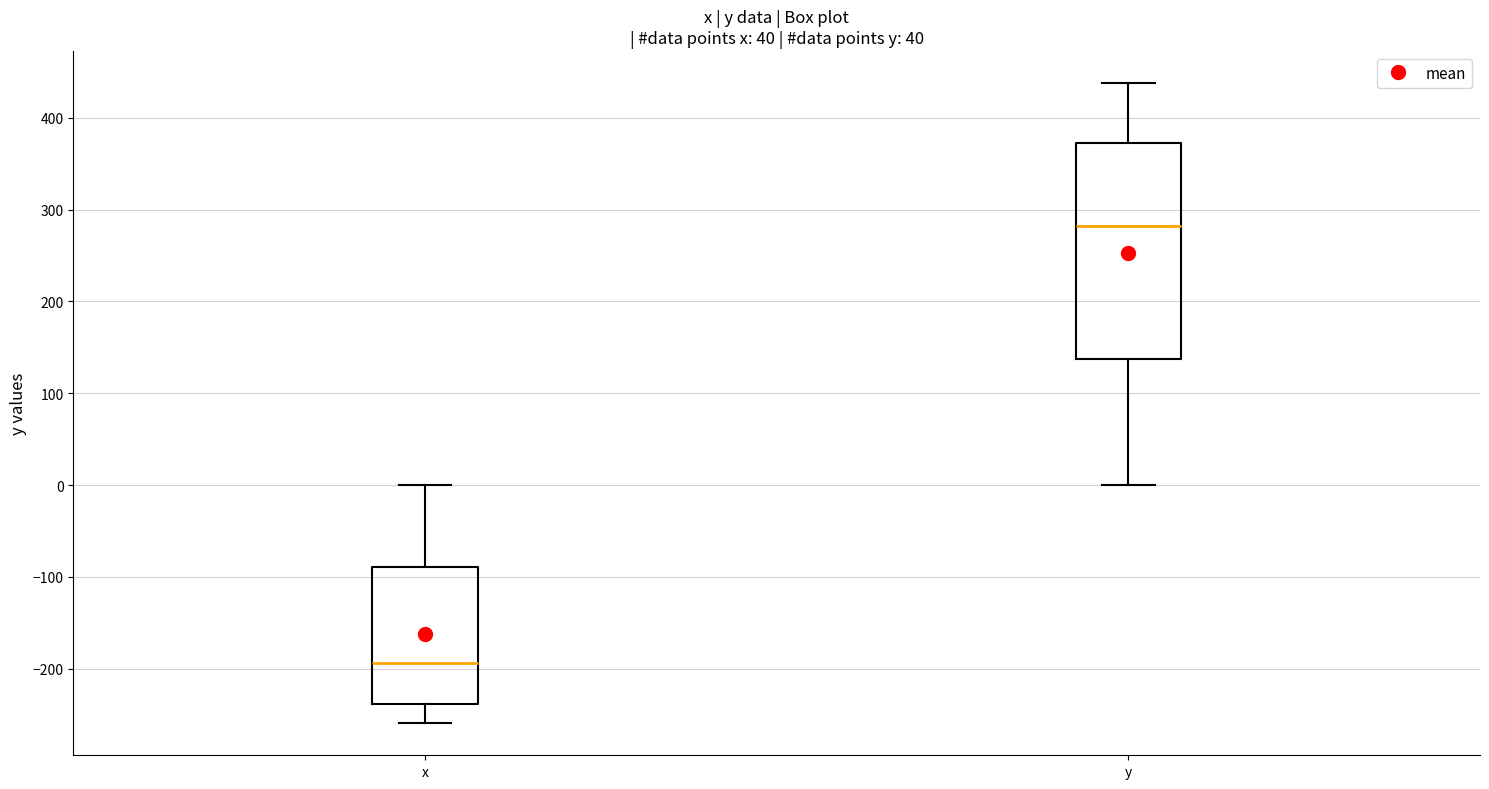

Which box has the highest median line?

y